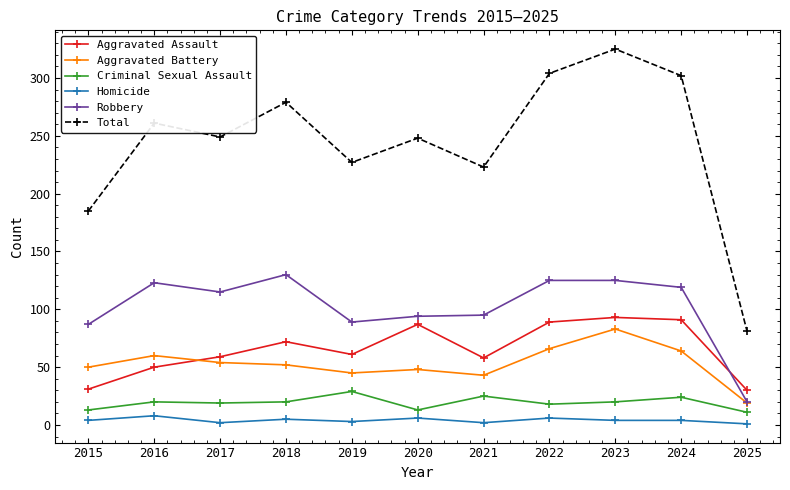

Is the value of Criminal Sexual Assault at 2016 greater than the value of Aggravated Assault at 2018?

No